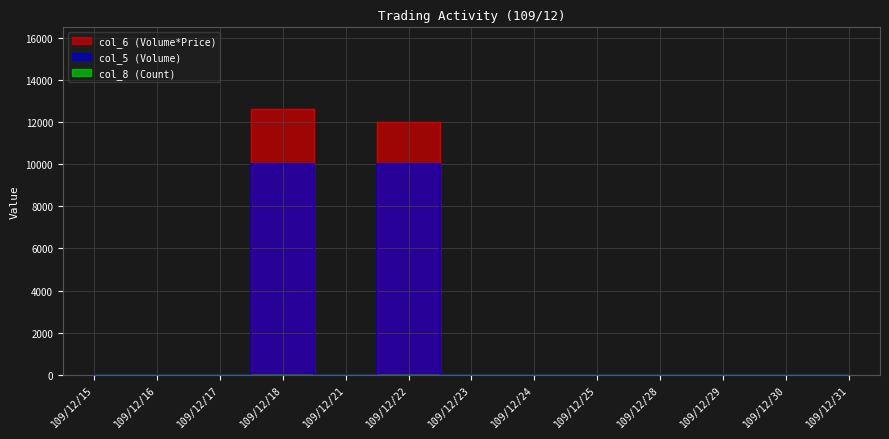

Does the chart have visible grid lines?

Yes